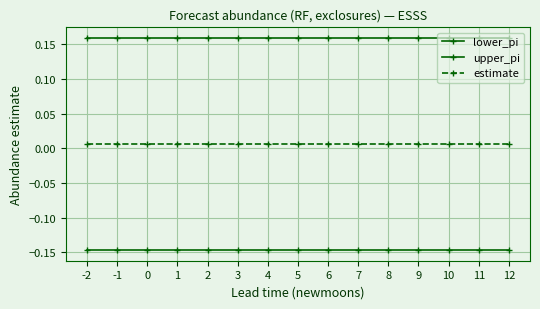

At which label does estimate reach its minimum?

-2